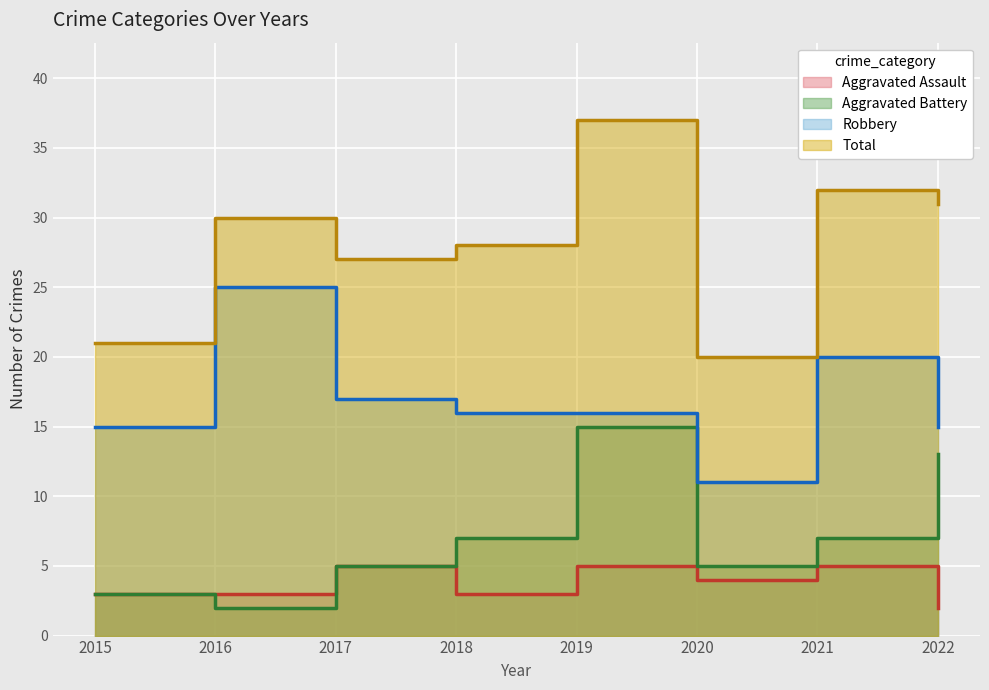

What is the value of the Robbery point at the 5th from the left?

16